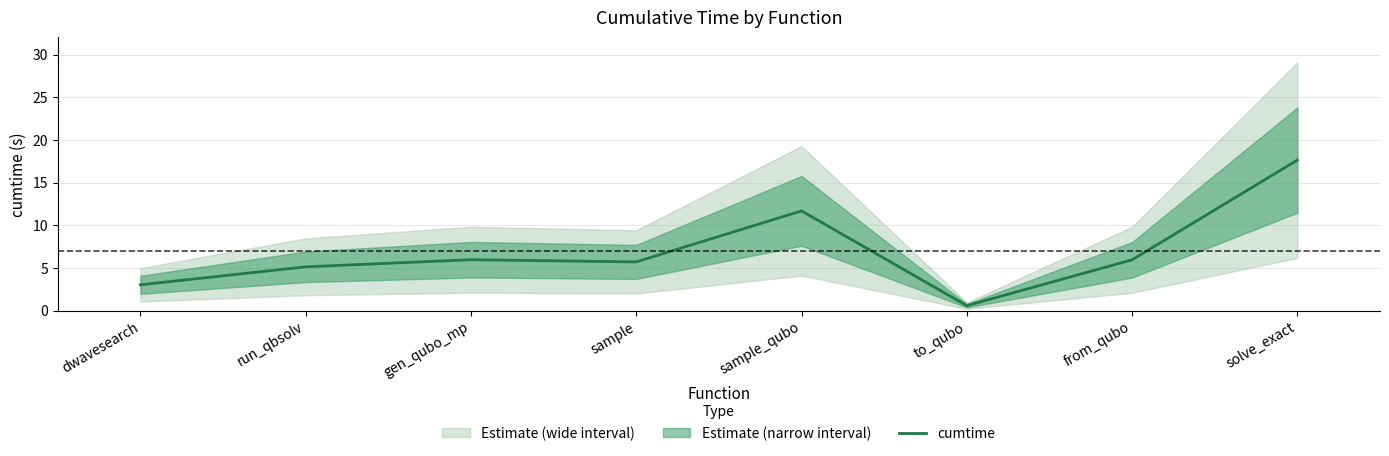

Reading right to left, transcribe all the data shown in this chart.

17.6	5.9	0.6	11.7	5.7	6.0	5.1	3.0